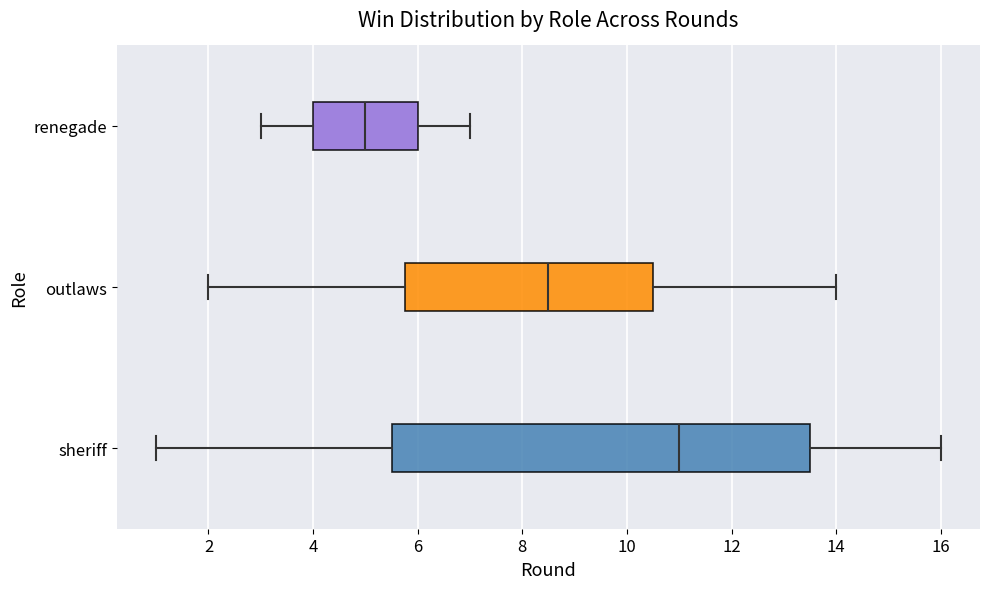

Where is the left edge of the box for outlaws on the x-axis? The values are not printed on the chart, so give them approximately, as read against the axis.

5.8